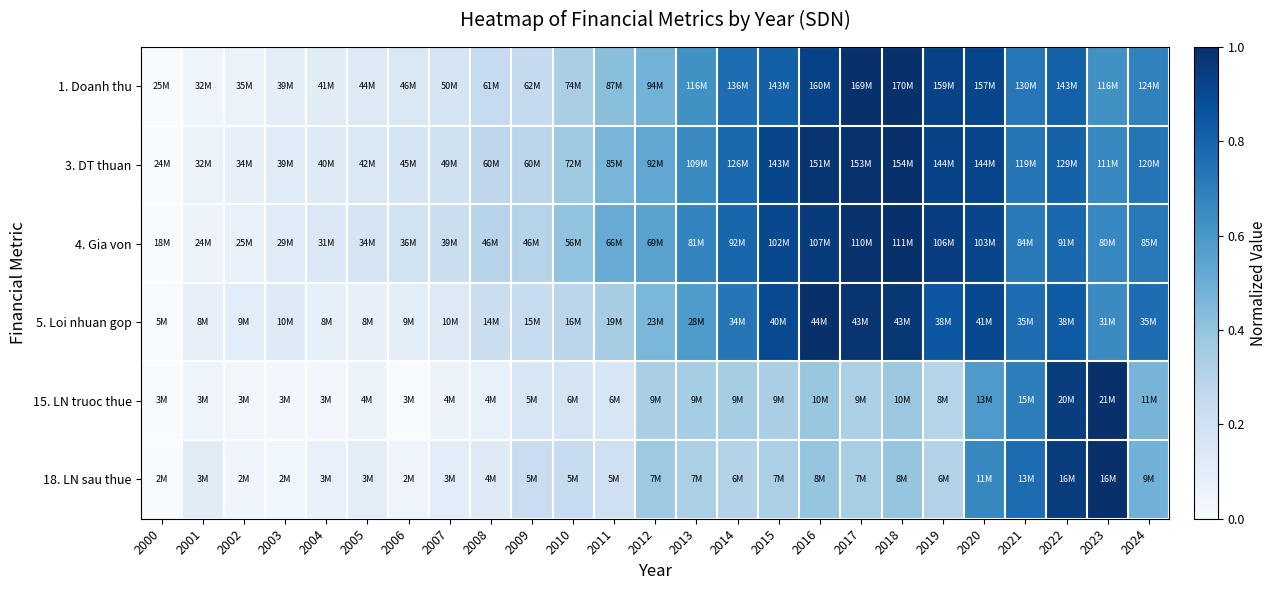

Which series changed the most between 2014 and 2015?

5. Loi nhuan gop